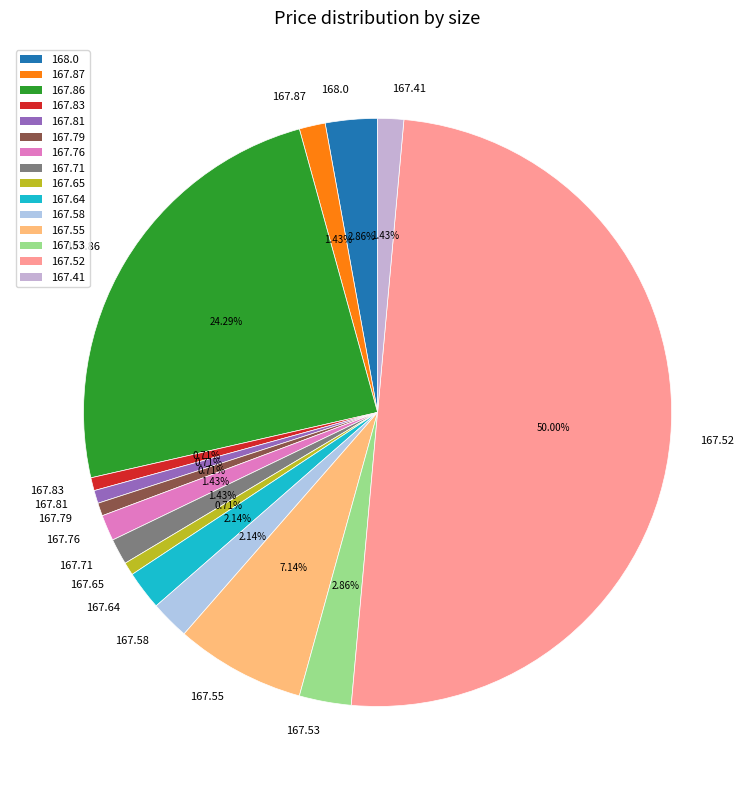

Which has a higher value, 167.83 or 167.58?

167.58